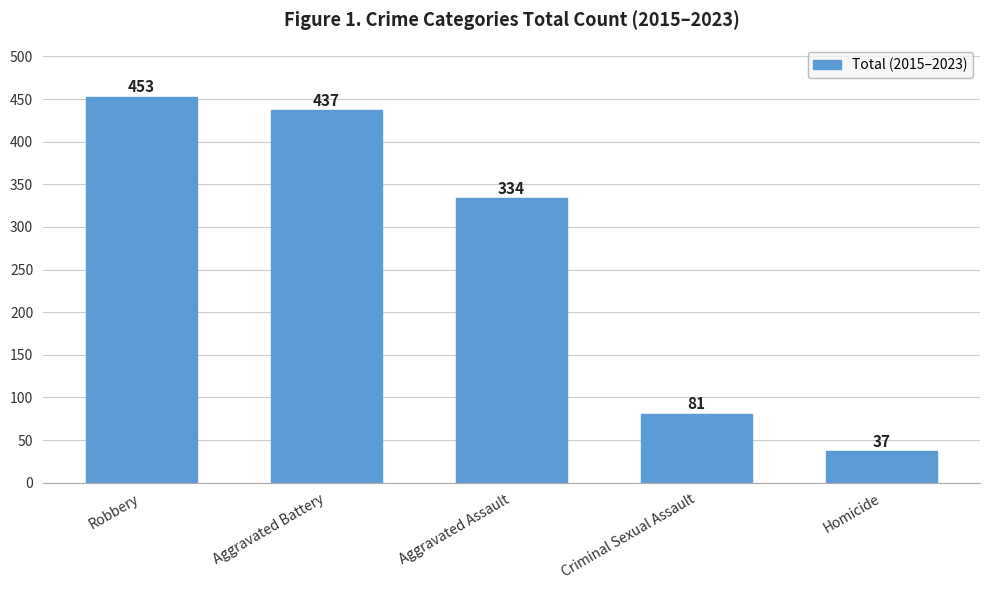

The value at Homicide is 19. True or false?

False